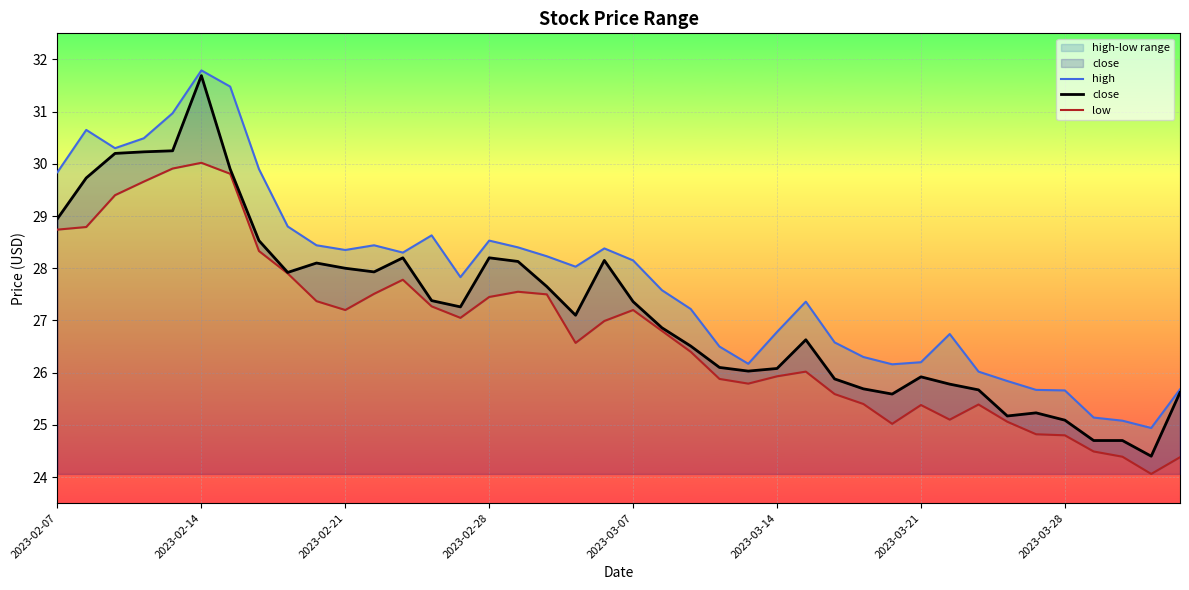

Where does the close series first go above 27?

2023-02-07